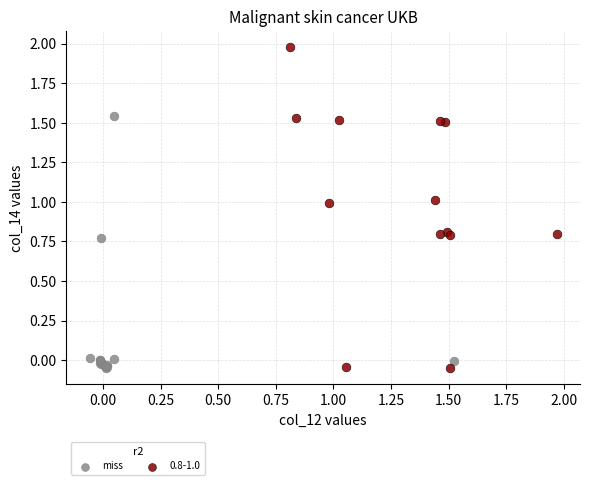

Which series reaches the maximum Y coordinate?

0.8-1.0